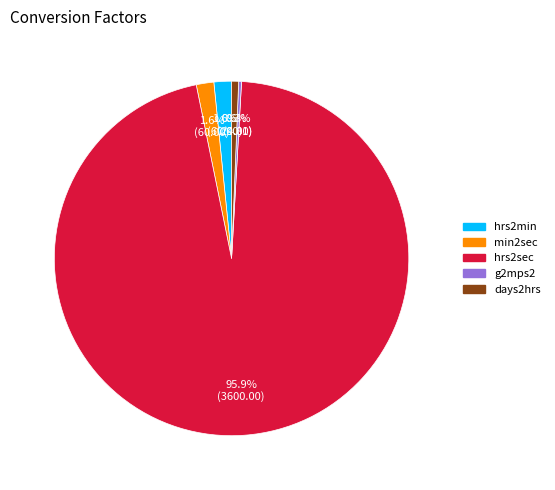

Approximately how many times larger is the value at hrs2min compared to min2sec?

1.0